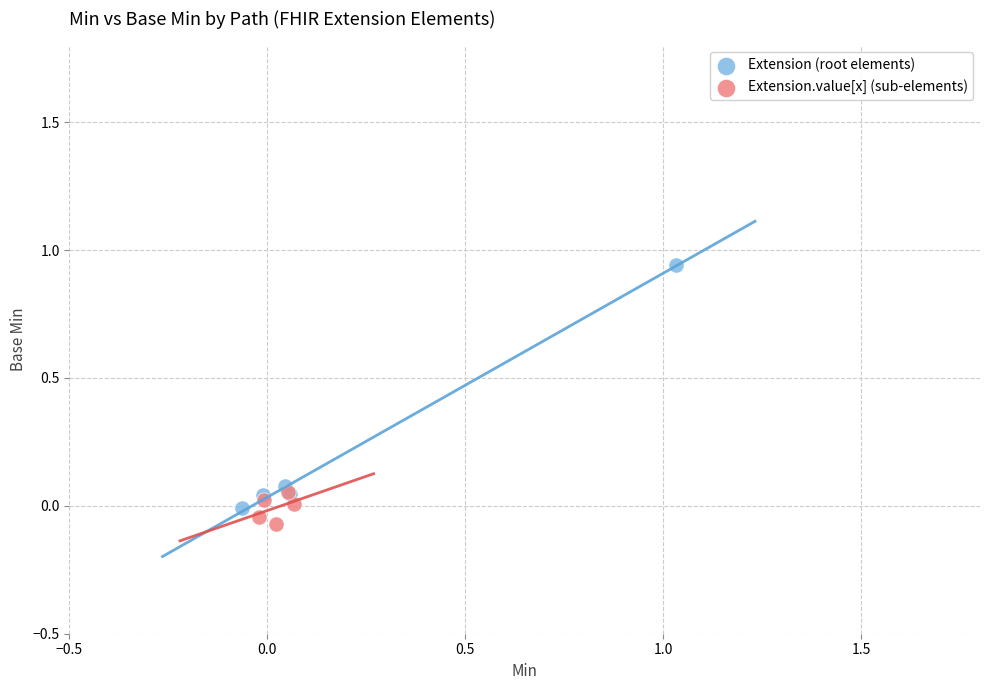

What are all the series names shown in the legend?

Extension (root elements), Extension.value[x] (sub-elements)